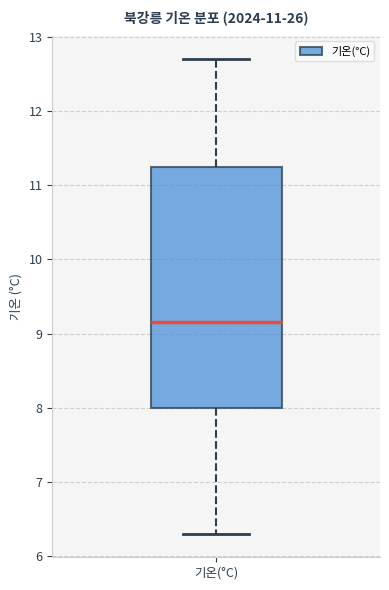

Transcribe this box plot: give where the median line is, the range the box spans, and where the two whiskers end, as read against the y-axis. The values are not printed on the chart, so give them approximately, as read against the axis.

median 9.2, box 8.0 to 11.3, whiskers 6.3 to 12.7